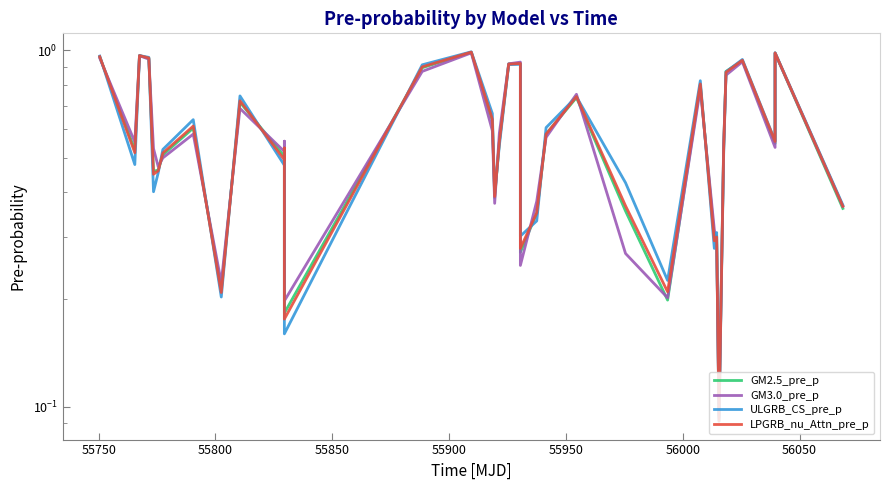

How many times do GM2.5_pre_p and ULGRB_CS_pre_p cross each other?

15